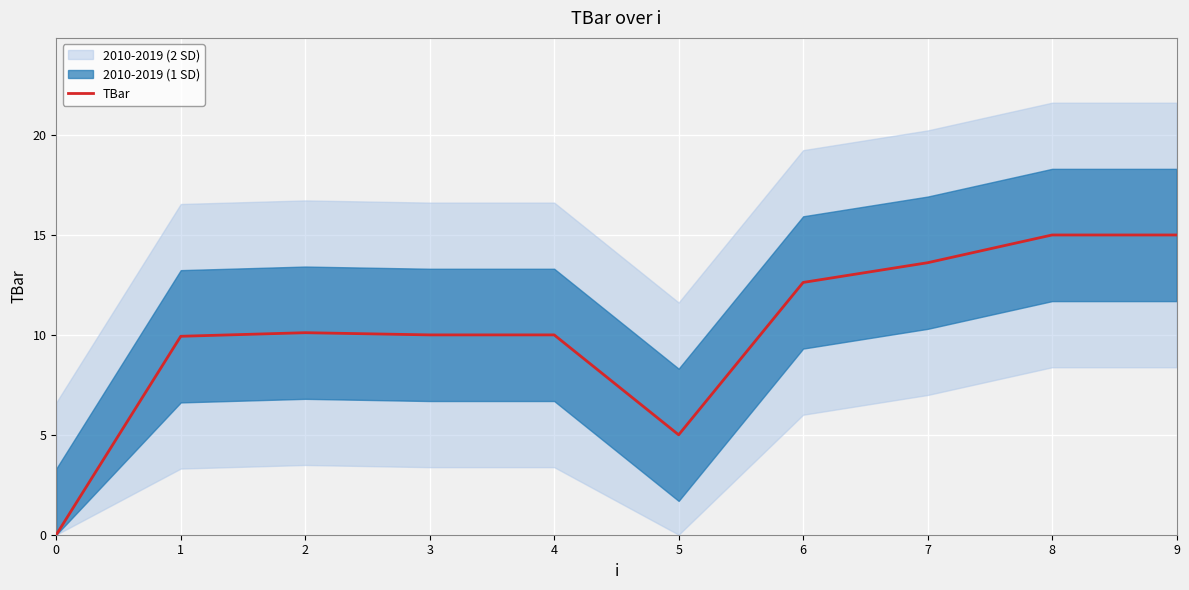

Reading left to right, transcribe all the data shown in this chart.

0=0.0	1=9.9	2=10.1	3=10.0	4=10.0	5=5.0	6=12.6	7=13.6	8=15.0	9=15.0